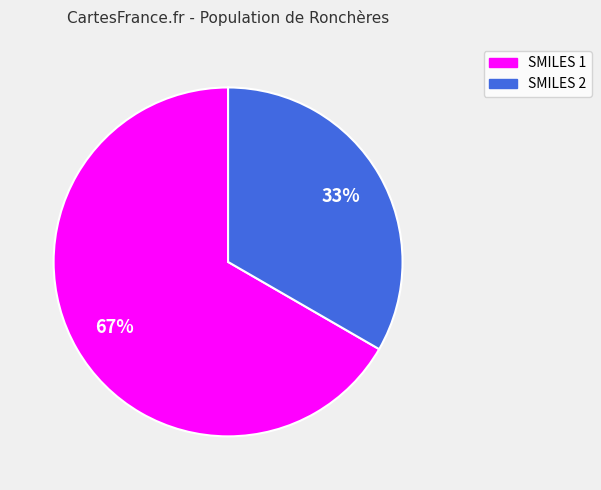

What percentage is the SMILES 1 slice, to the nearest percent?

67%